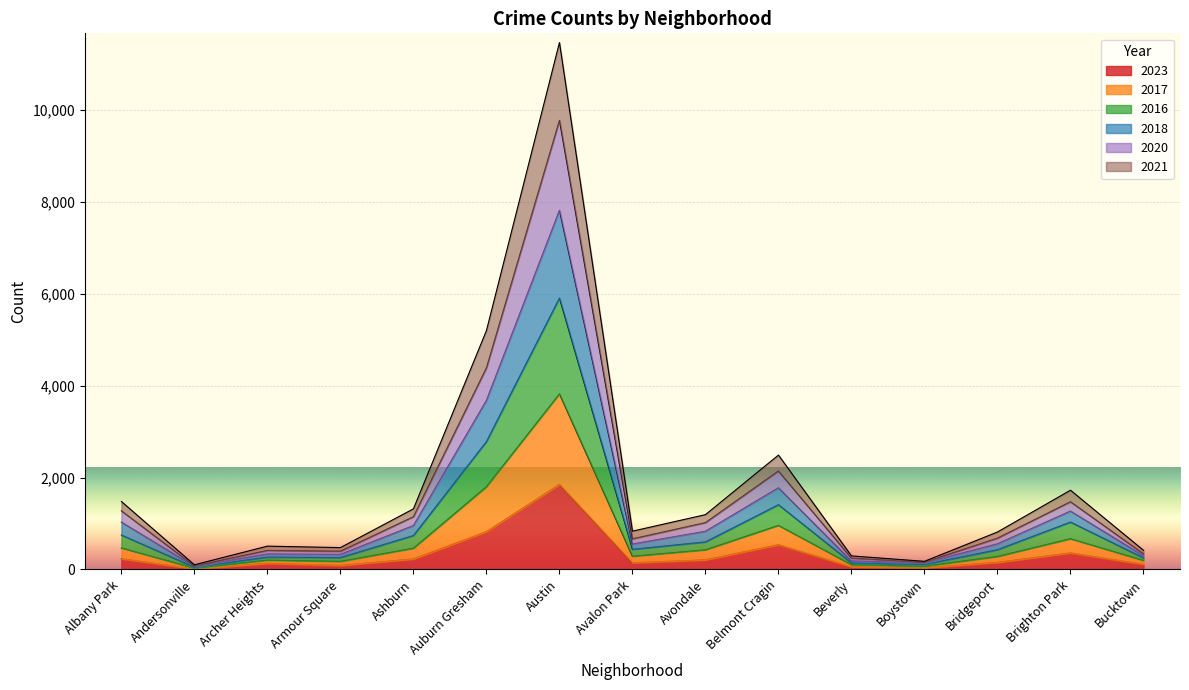

Is the value of 2016 at Bucktown greater than the value of 2023 at Belmont Cragin?

No